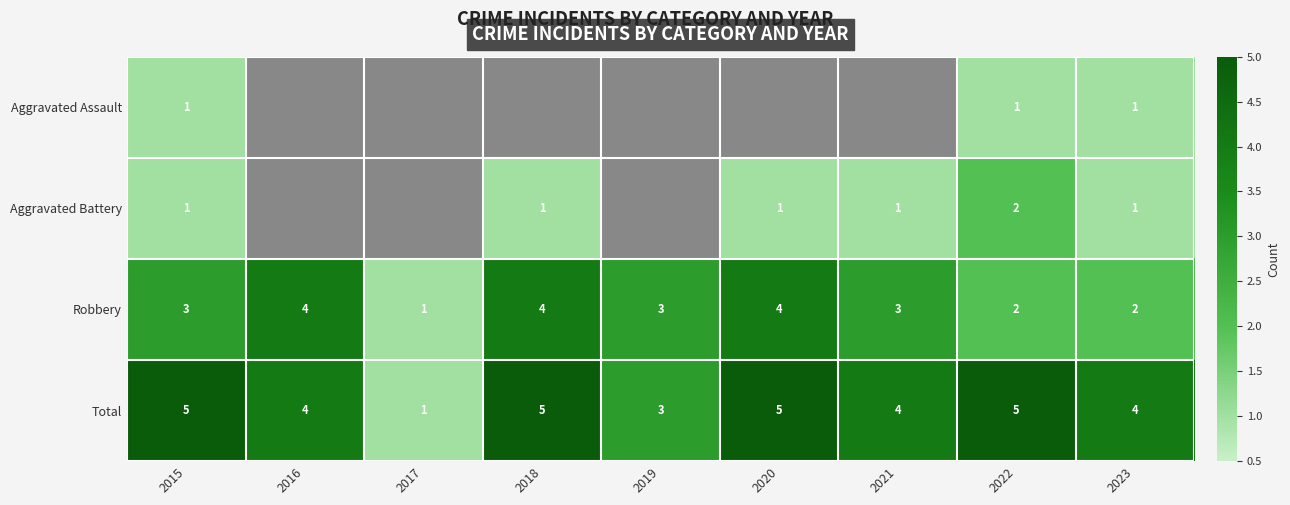

List the series in order of their peak value, highest first.

Total, Robbery, Aggravated Battery, Aggravated Assault